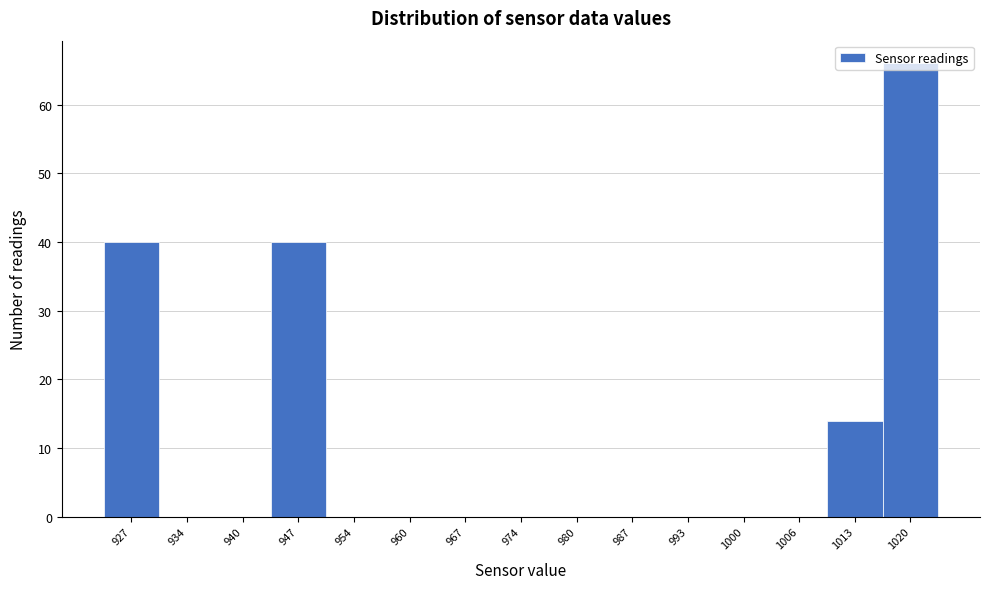

Which range on the x-axis has the tallest bar?

1016.4 to 1023.0